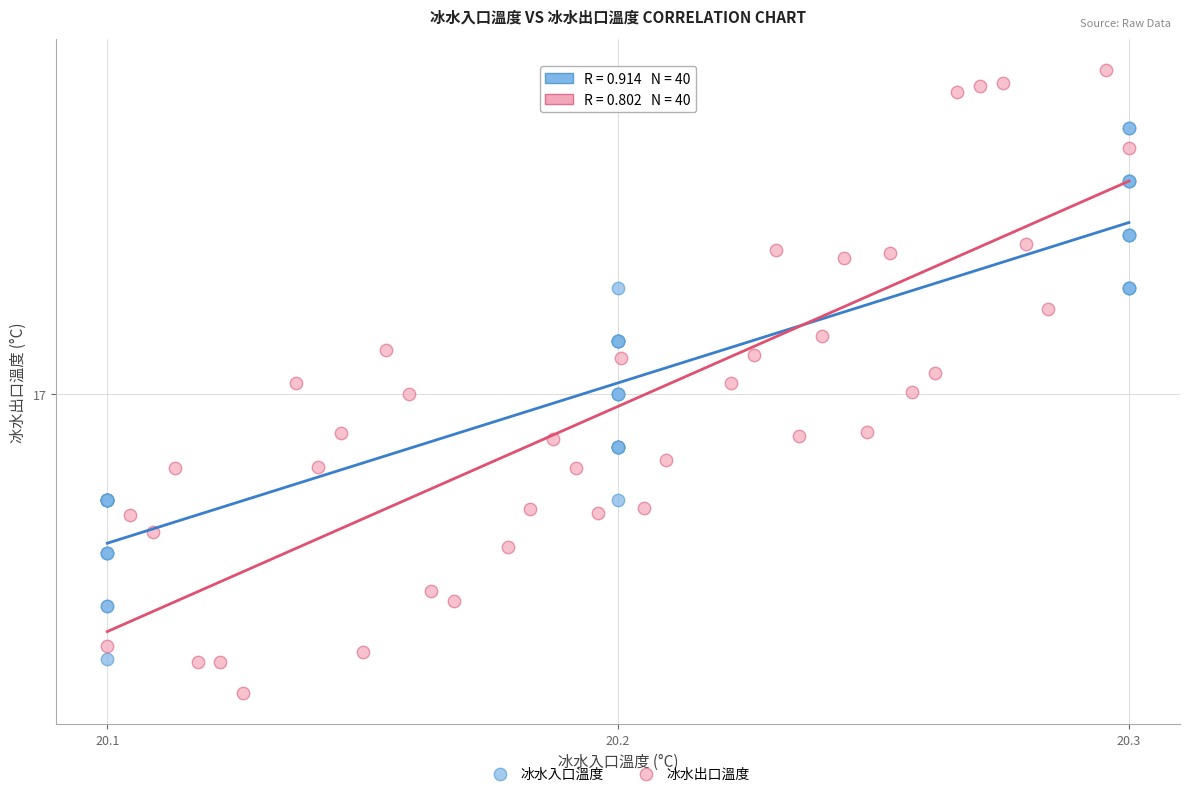

What are all the series names shown in the legend?

冰水入口溫度, 冰水出口溫度